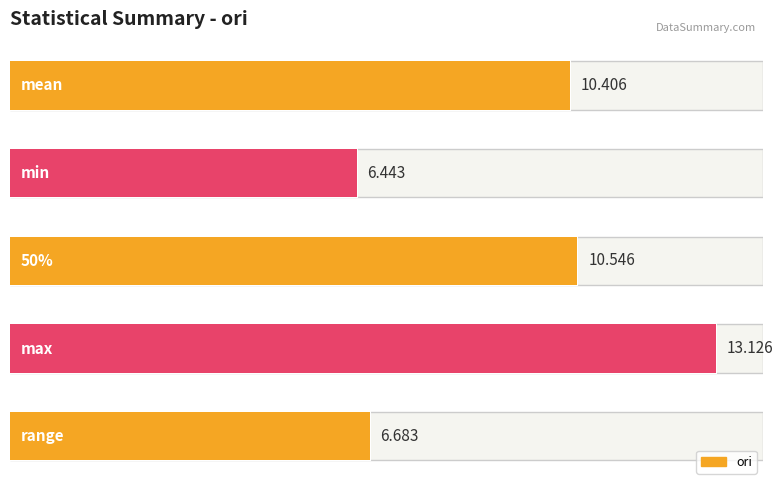

How many categories are shown in the chart?

5